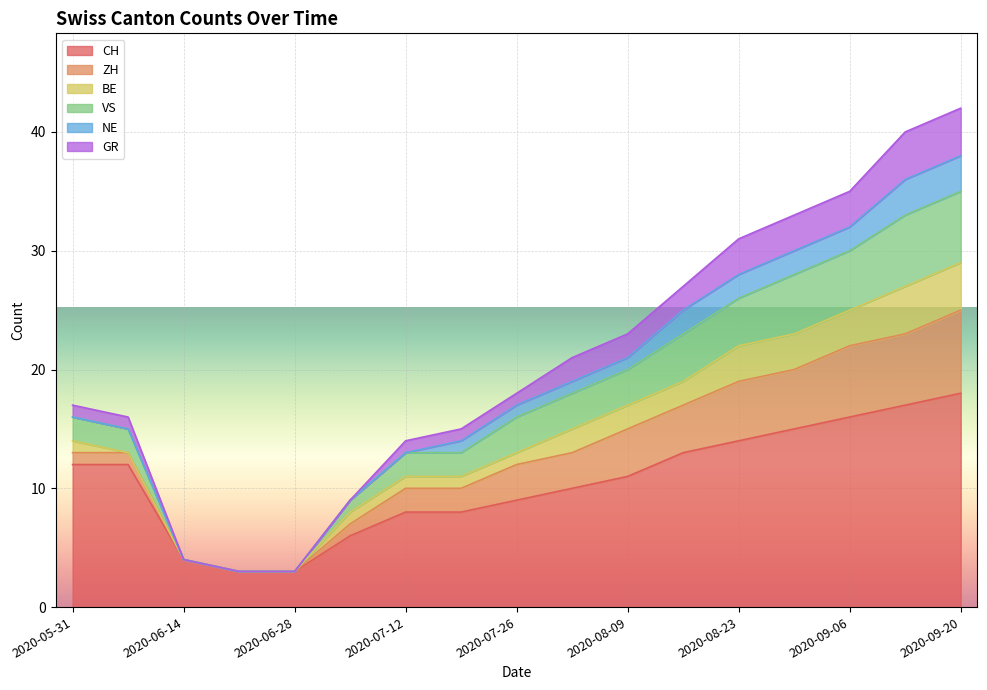

How many data points in GR are above 18?

8